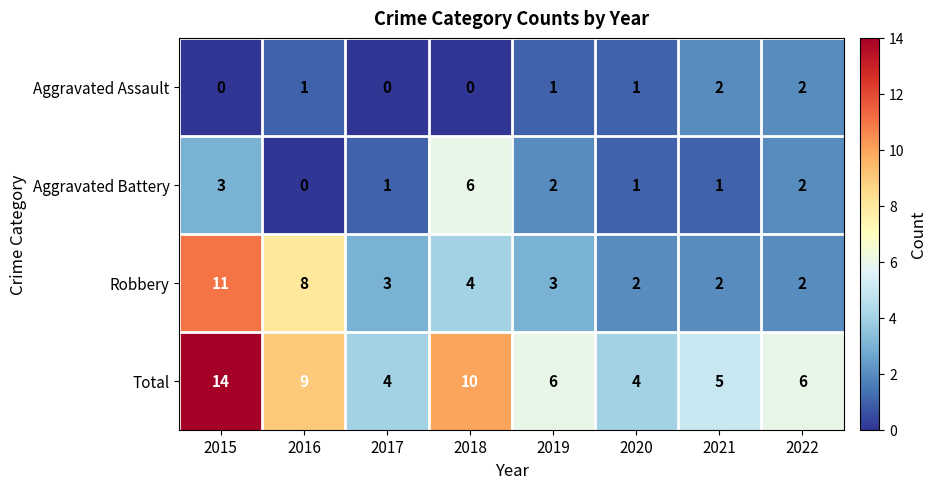

The Robbery series shows 3 at 2020. True or false?

False